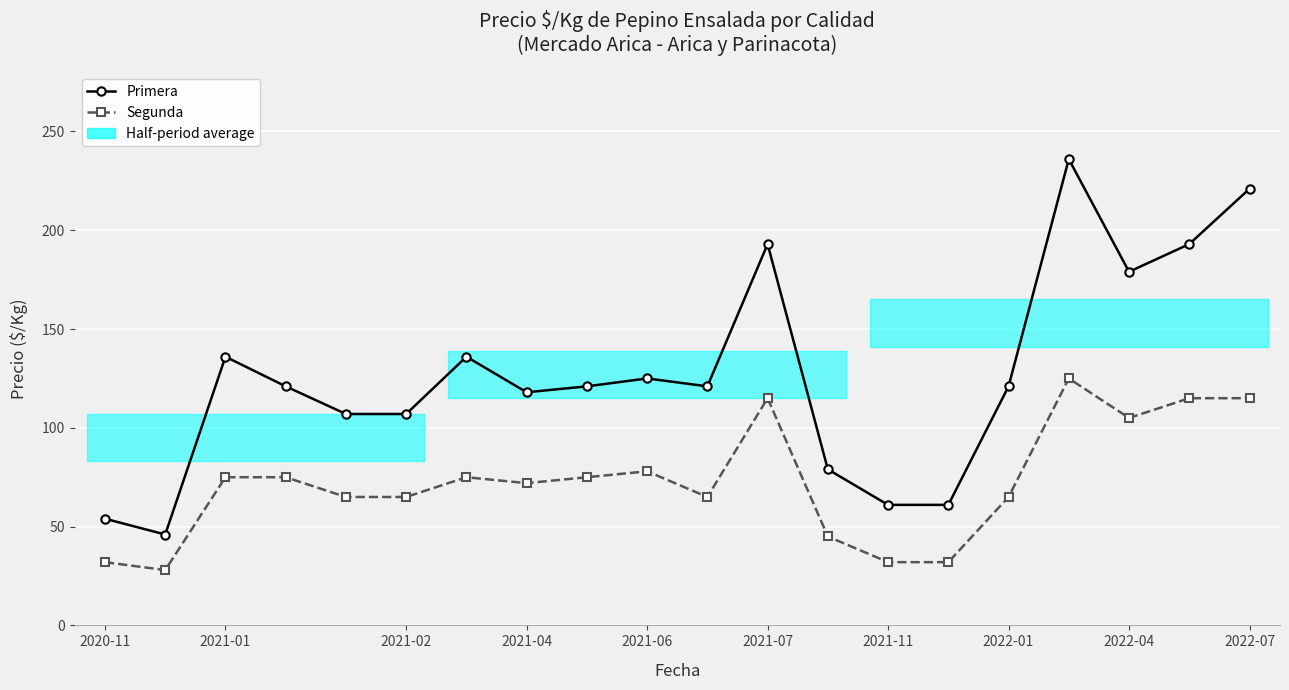

Which series has the largest range (max minus min)?

Primera